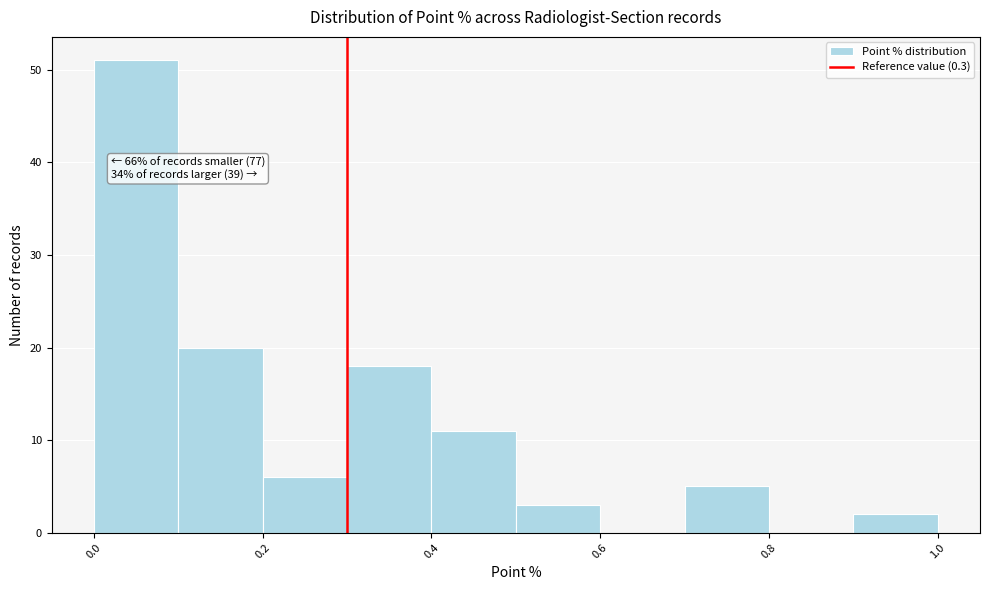

Over which range of the x-axis is the bar tallest?

0.0 to 0.1